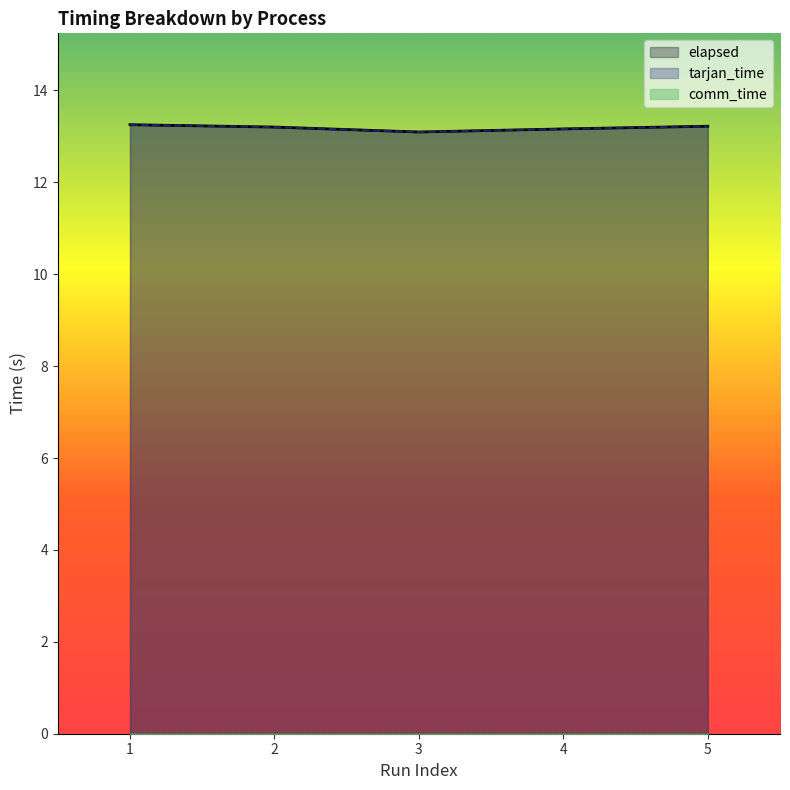

True or false: elapsed has a value of 13.2 at 1.

True